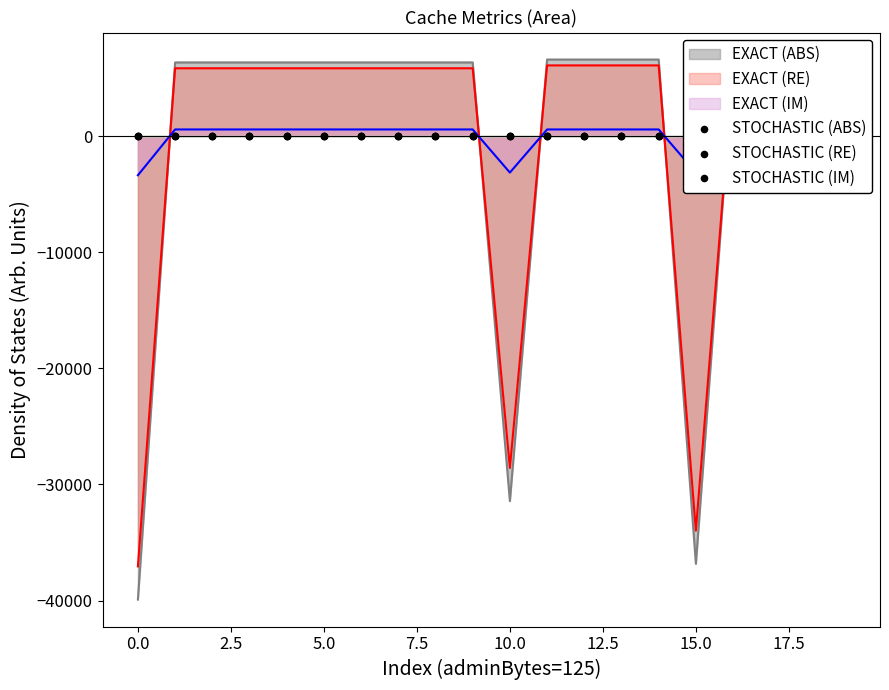

Which series has the largest total across all categories?

STOCHASTIC (RE)